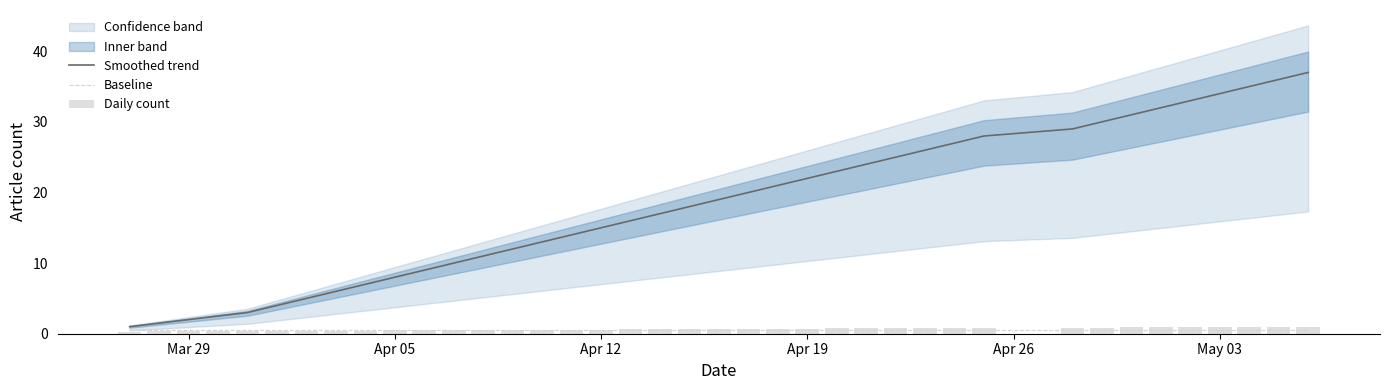

What is the lowest value of the Smoothed trend series?

1.0